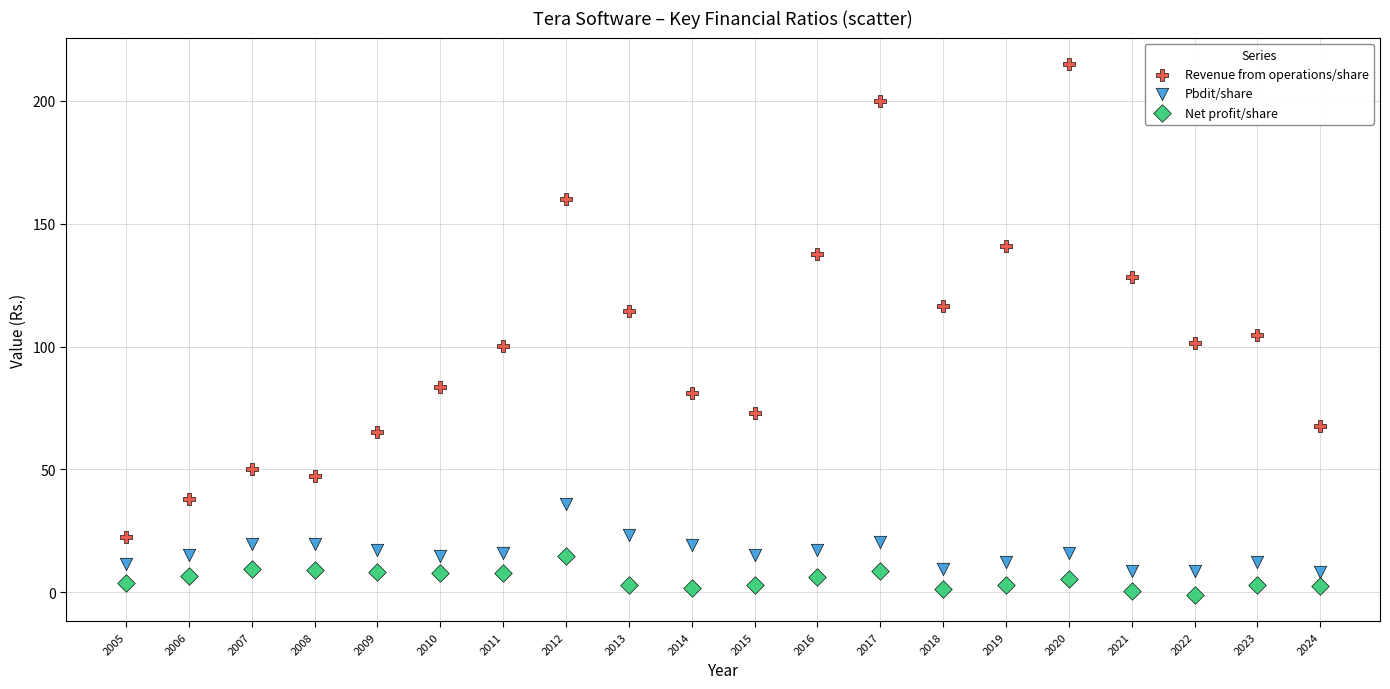

What are all the series names shown in the legend?

Revenue from operations/share, Pbdit/share, Net profit/share